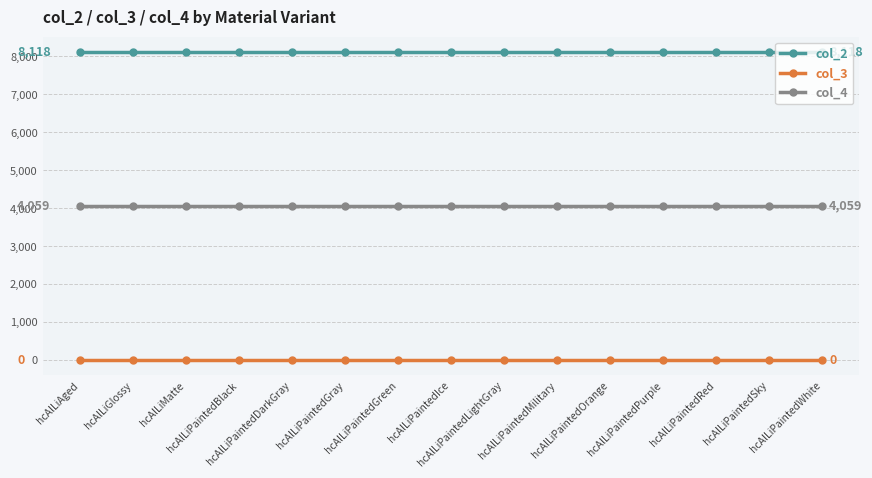

Reading left to right, extract all data points from this chart.

col_2: 8118	8118	8118	8118	8118	8118	8118	8118	8118	8118	8118	8118	8118	8118	8118
col_3: 0	0	0	0	0	0	0	0	0	0	0	0	0	0	0
col_4: 4059	4059	4059	4059	4059	4059	4059	4059	4059	4059	4059	4059	4059	4059	4059